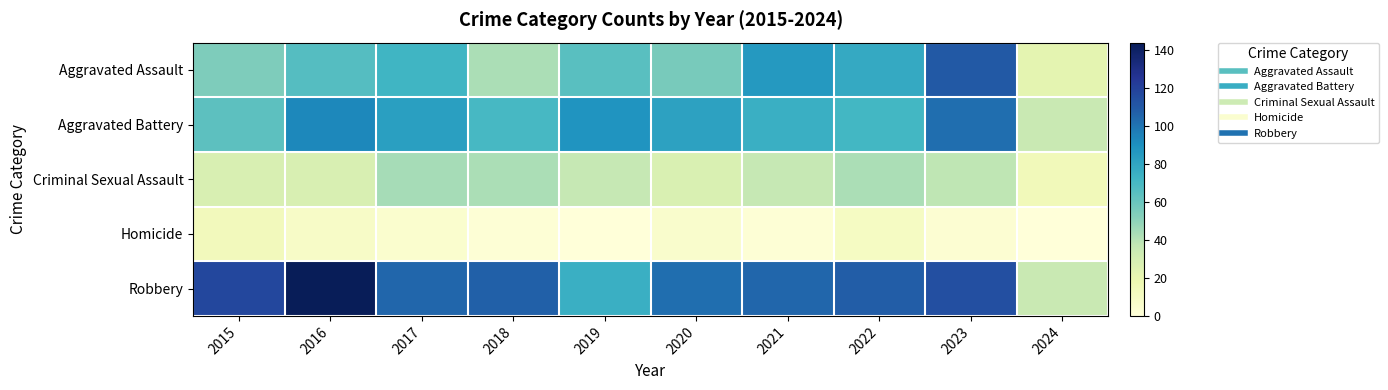

Reading left to right, extract all data points from this chart.

Aggravated Assault: 2015=54	2016=66	2017=72	2018=43	2019=65	2020=56	2021=86	2022=78	2023=110	2024=22
Aggravated Battery: 2015=64	2016=93	2017=83	2018=70	2019=88	2020=82	2021=75	2022=71	2023=102	2024=35
Criminal Sexual Assault: 2015=28	2016=28	2017=44	2018=43	2019=36	2020=27	2021=36	2022=43	2023=38	2024=14
Homicide: 2015=13	2016=8	2017=5	2018=2	2019=0	2020=6	2021=2	2022=10	2023=3	2024=0
Robbery: 2015=117	2016=144	2017=105	2018=107	2019=75	2020=102	2021=105	2022=108	2023=114	2024=35